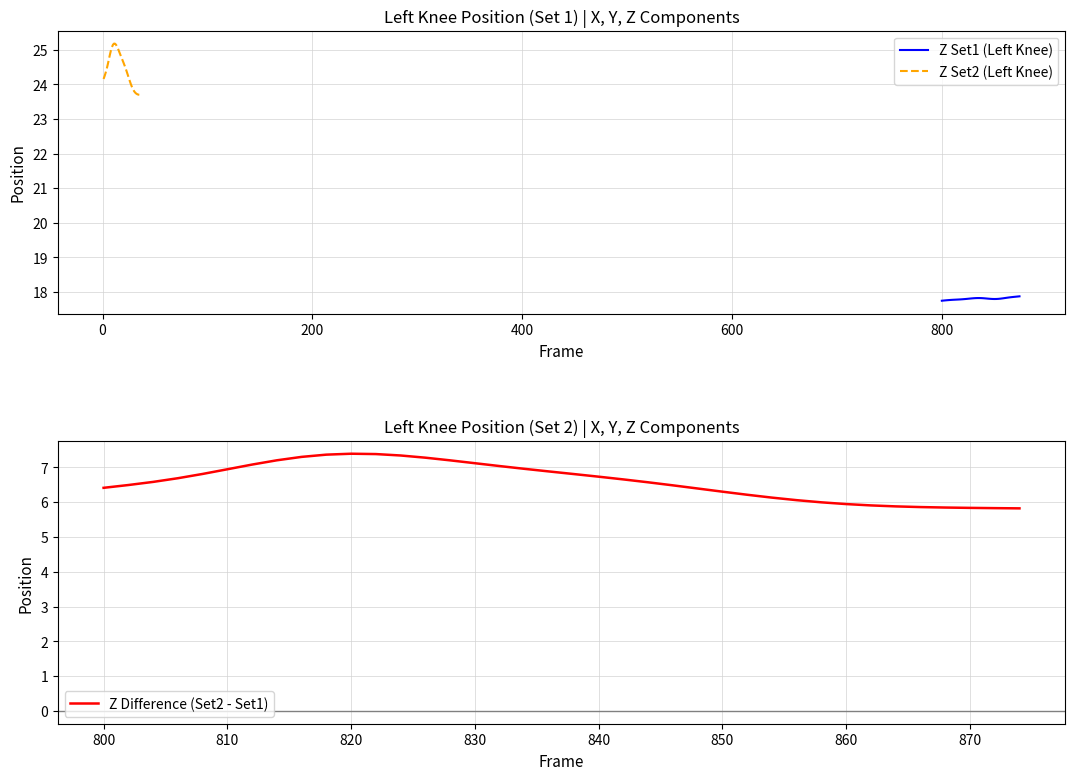

What is the minimum value for Z Set1 (Left Knee)?

17.7